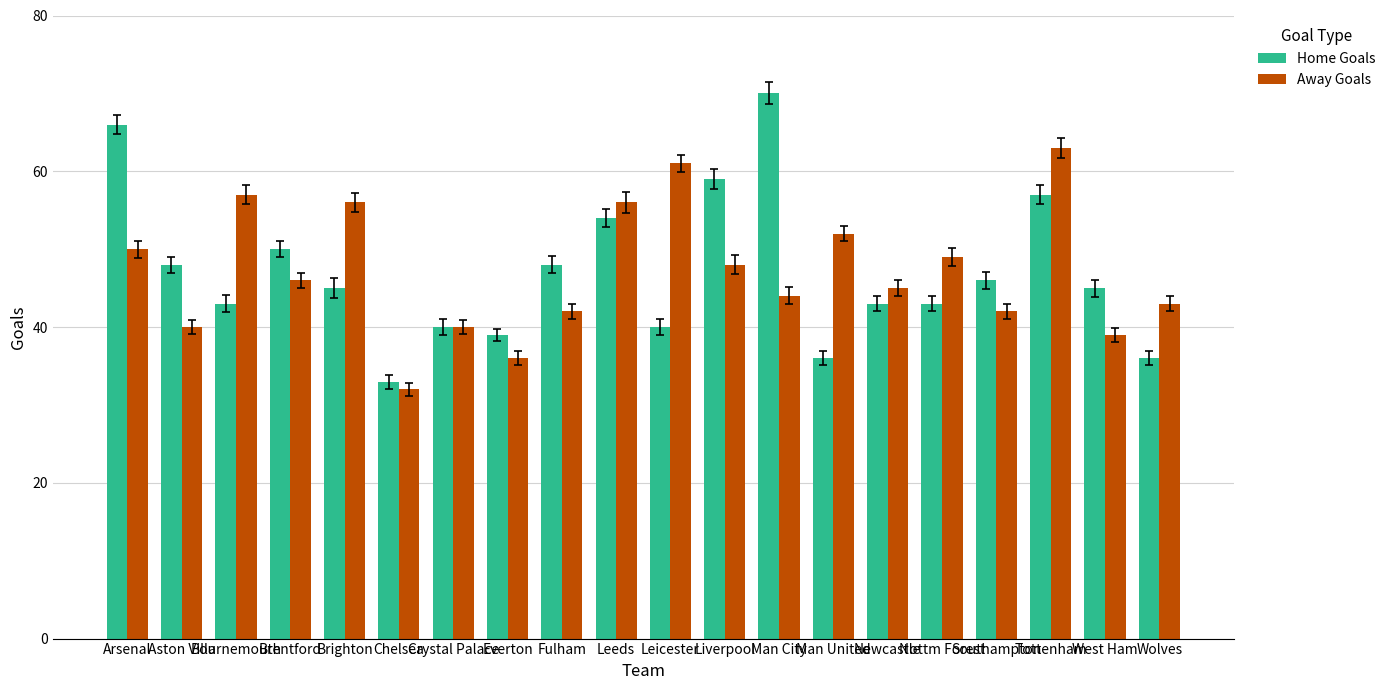

At which label is Home Goals closest to 51?

Brentford